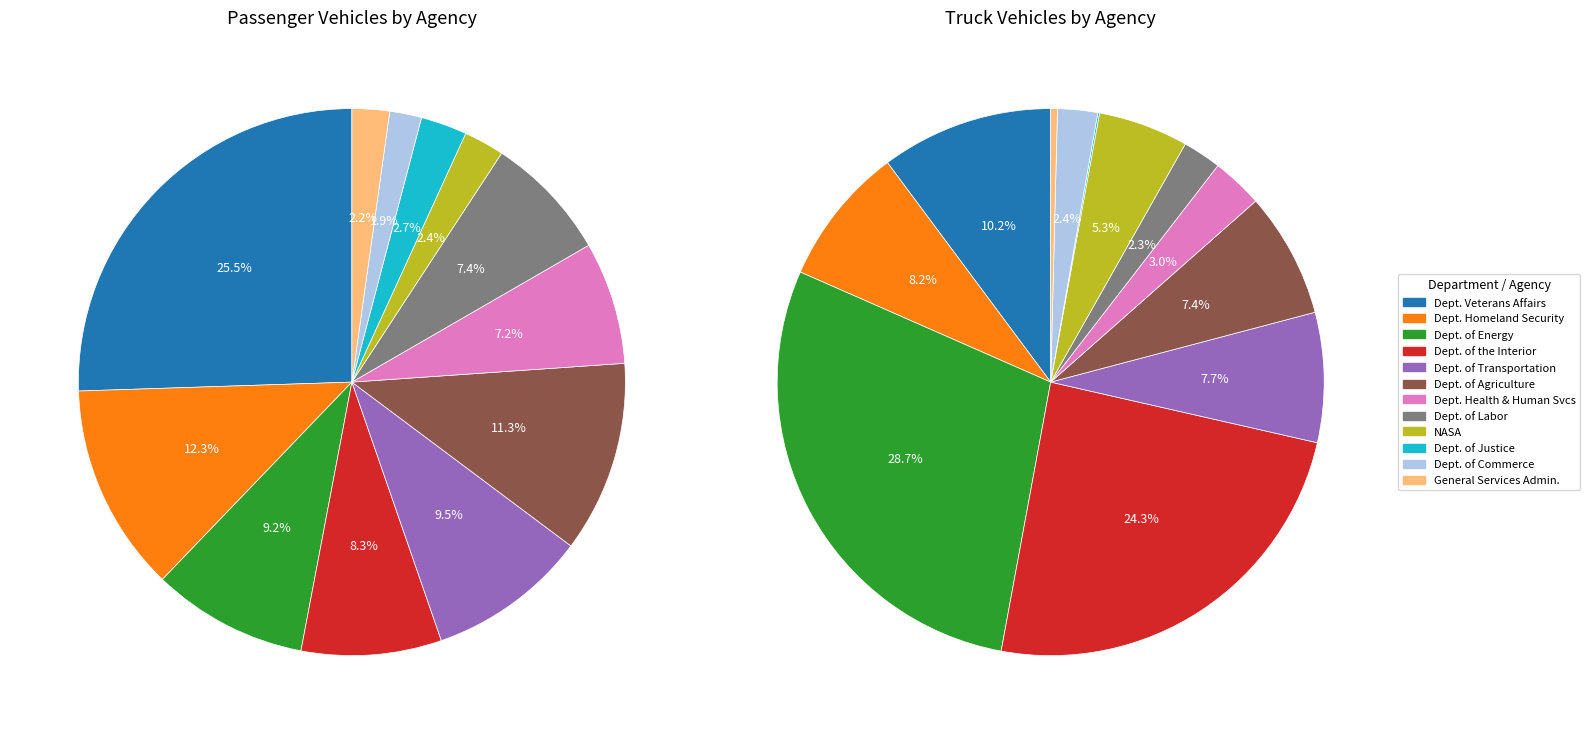

Combined, do 3 and 9 account for over 50%?

No